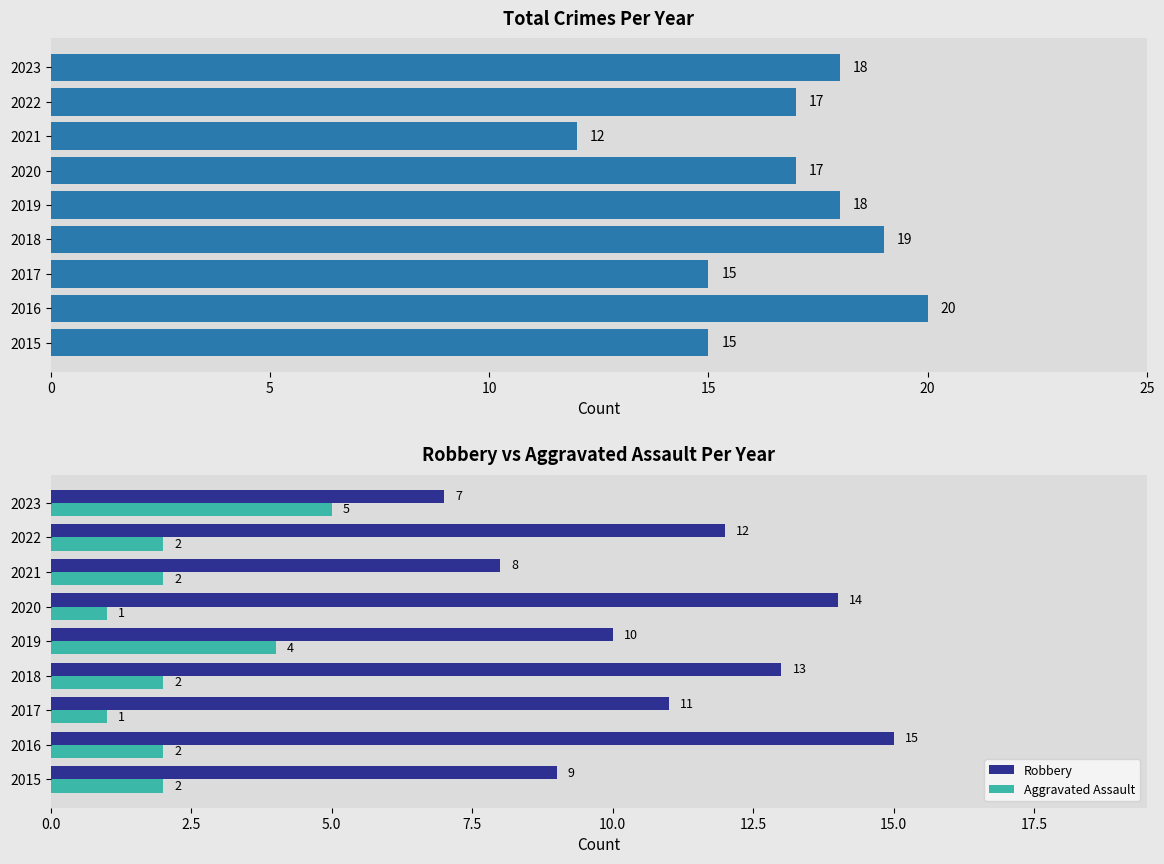

Which series has the largest range (max minus min)?

Total